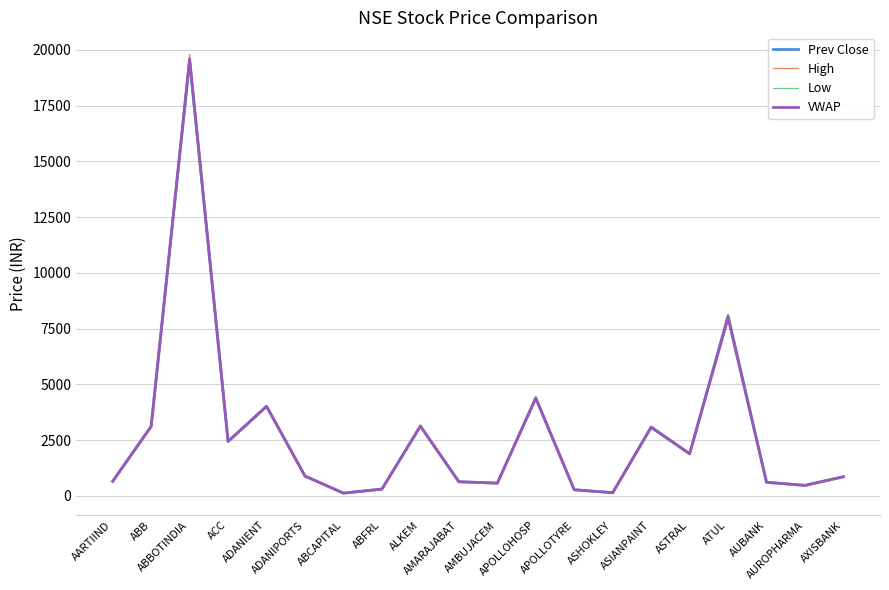

What are all the series names shown in the legend?

Prev Close, High, Low, VWAP